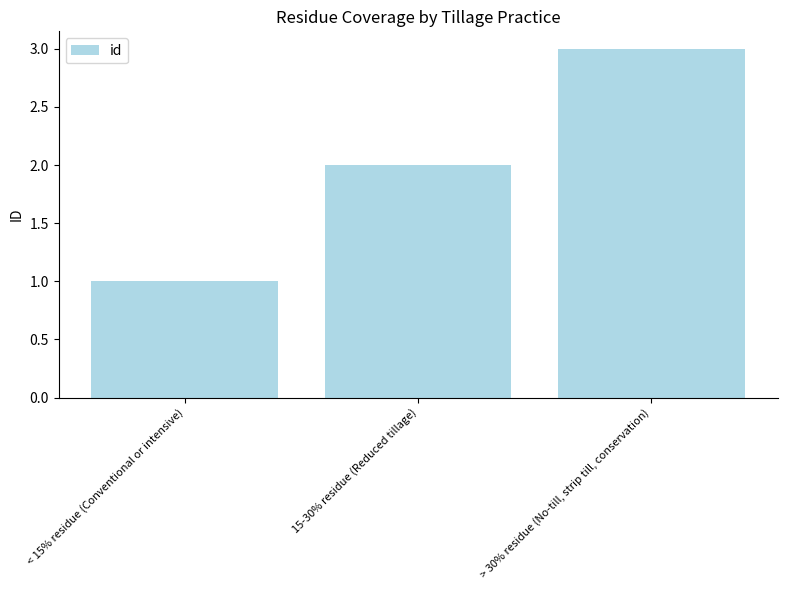

Reading left to right, extract all data points from this chart.

< 15% residue (Conventional or intensive)=1	15-30% residue (Reduced tillage)=2	> 30% residue (No-till, strip till, conservation)=3